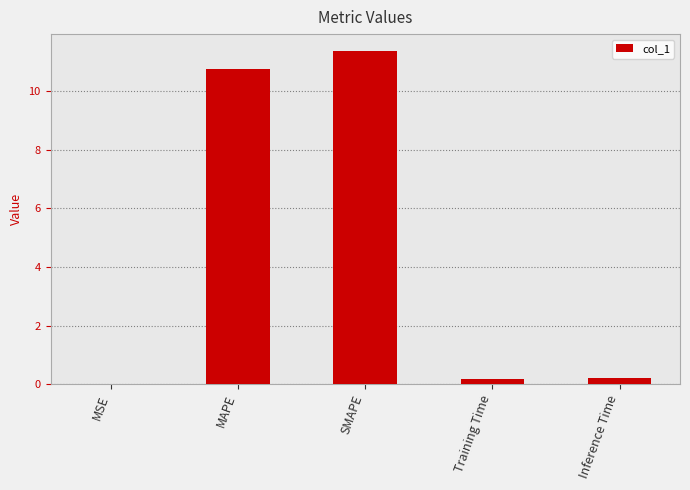

The value at MAPE is 10.8. True or false?

True